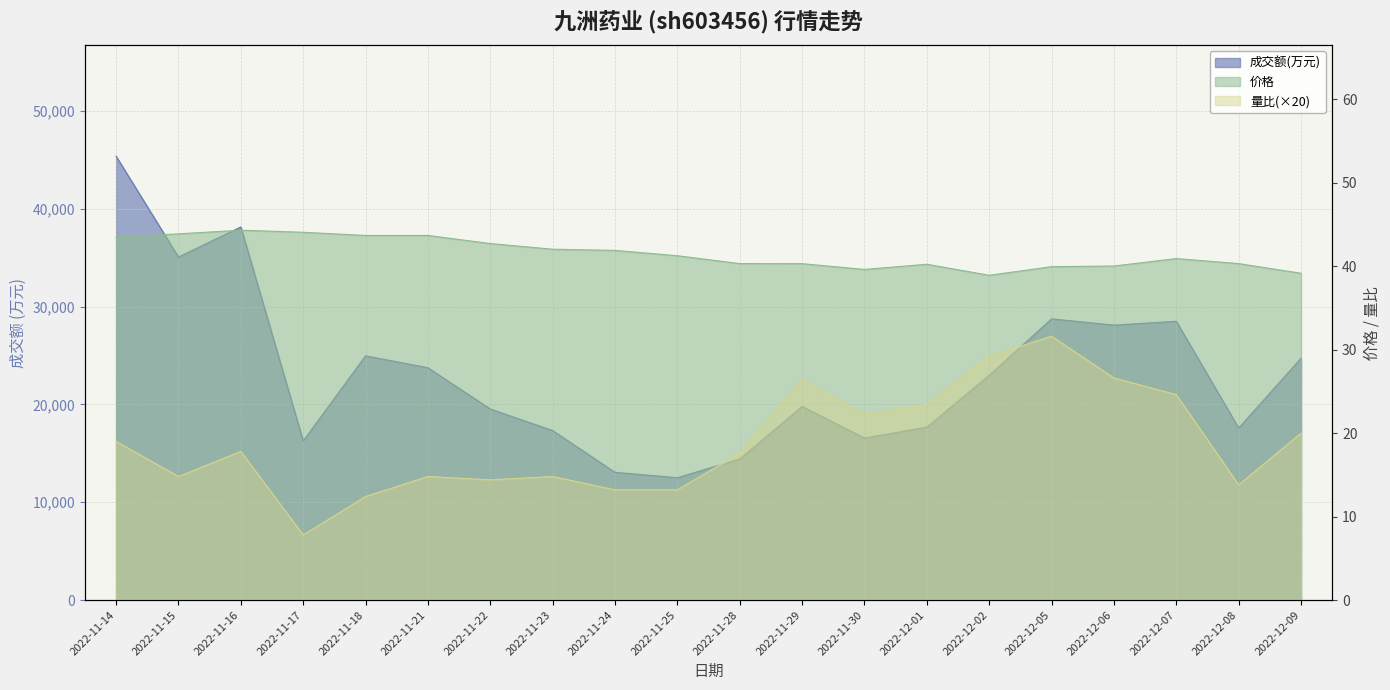

How many values in the 成交额(万元) series exceed 22985?

9